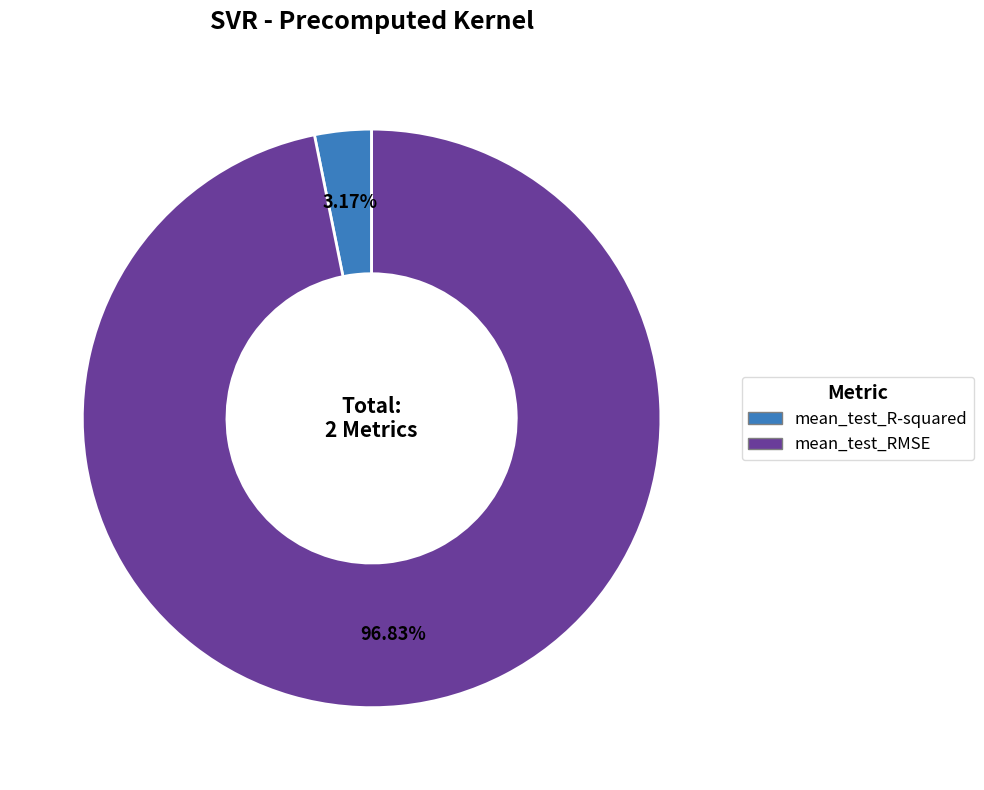

How many slices are in this pie chart?

2